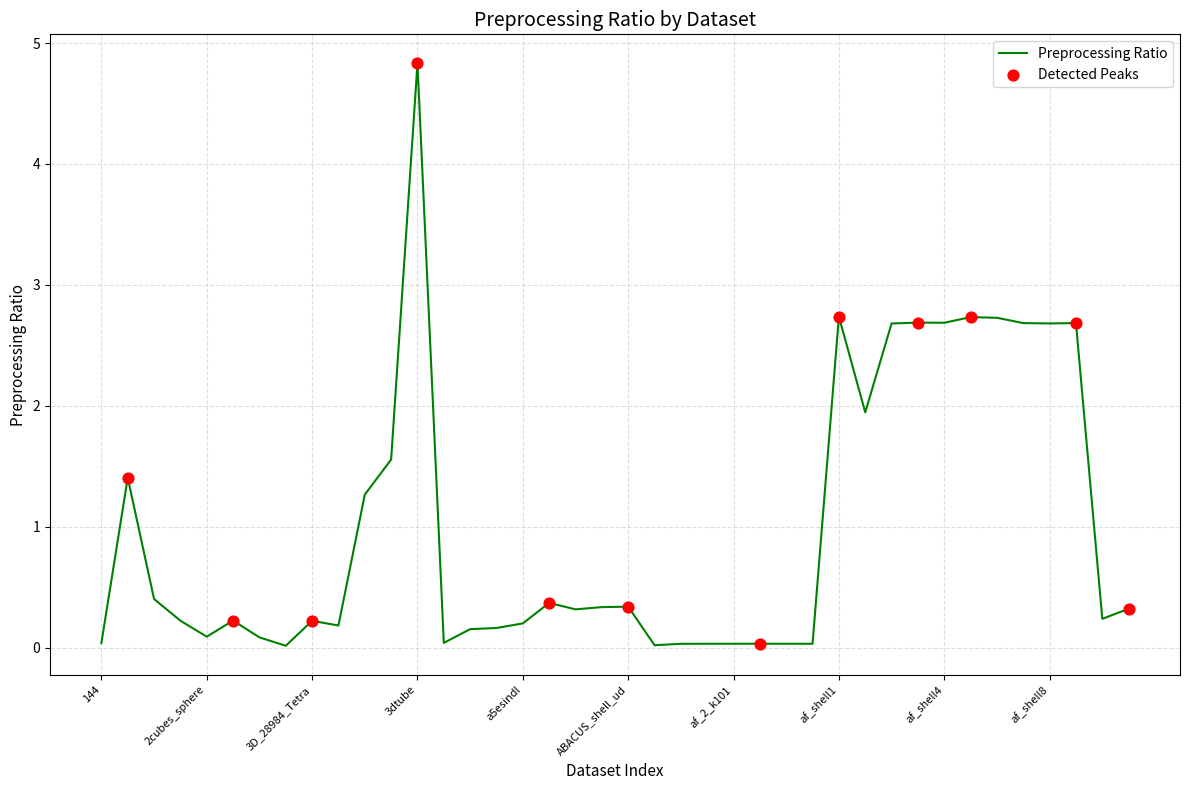

What is the difference between the maximum and minimum values?

4.8